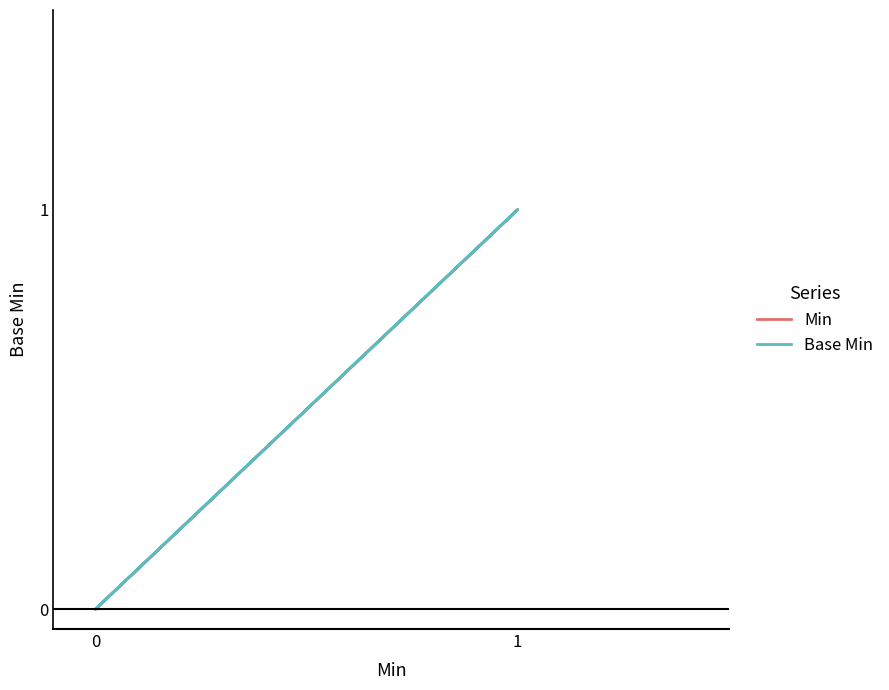

Does the chart have visible grid lines?

No